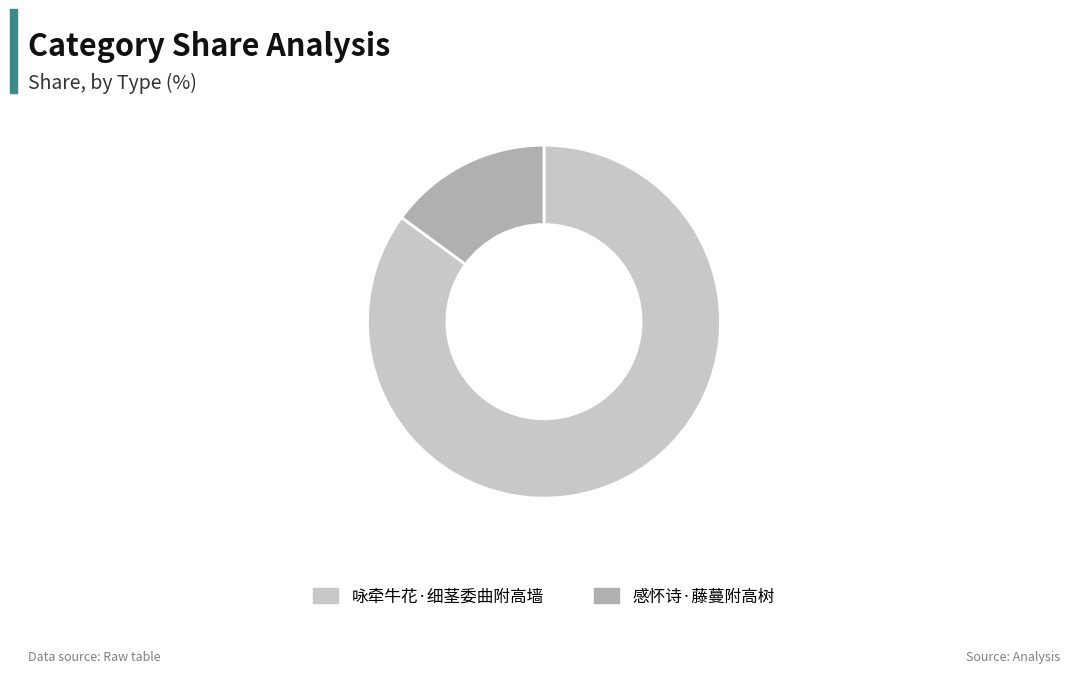

Is the sum of 咏牵牛花·细茎委曲附高墙 and 感怀诗·藤蔓附高树 greater than half?

Yes